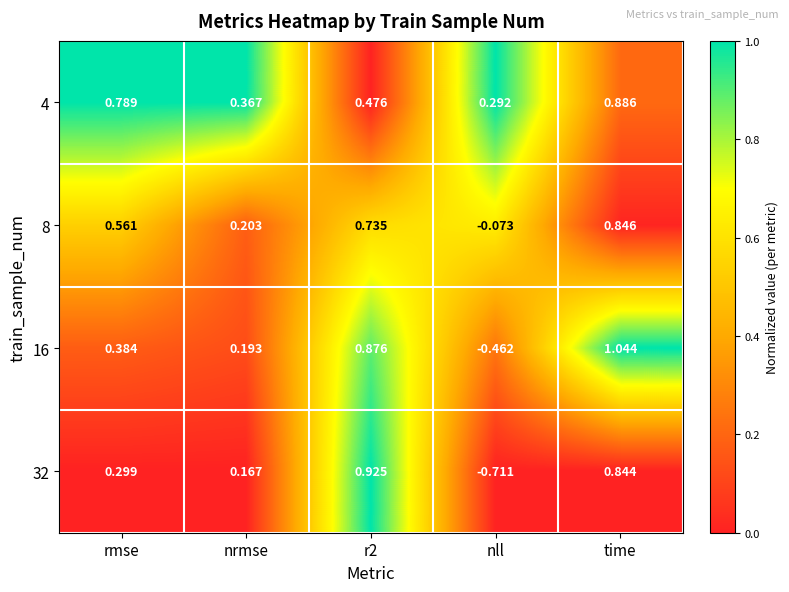

At which category is the sum across all series the highest?

time